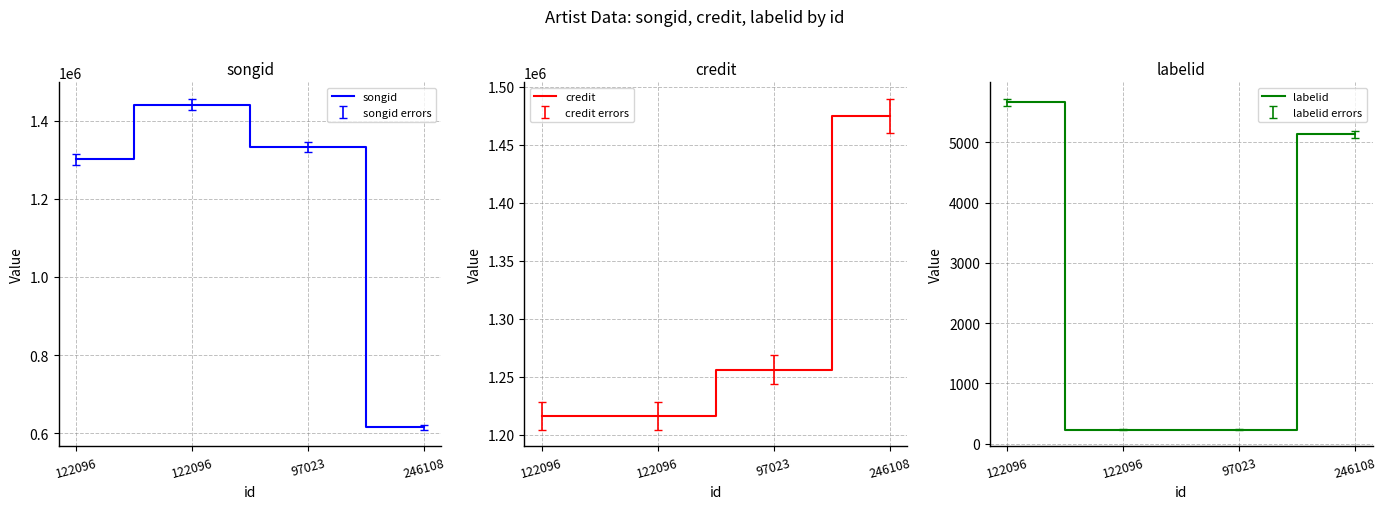

At which category is the sum across all series the highest?

122096